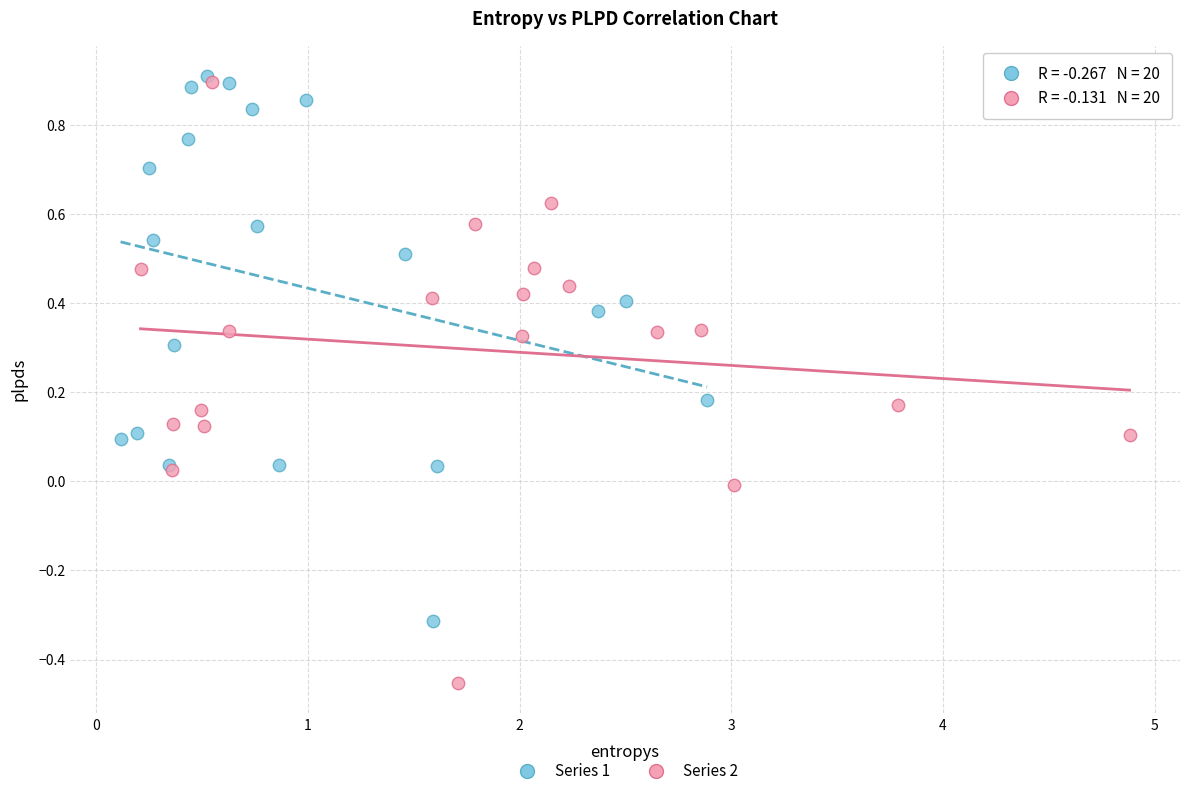

Which series contains the lowest Y value?

Series 2